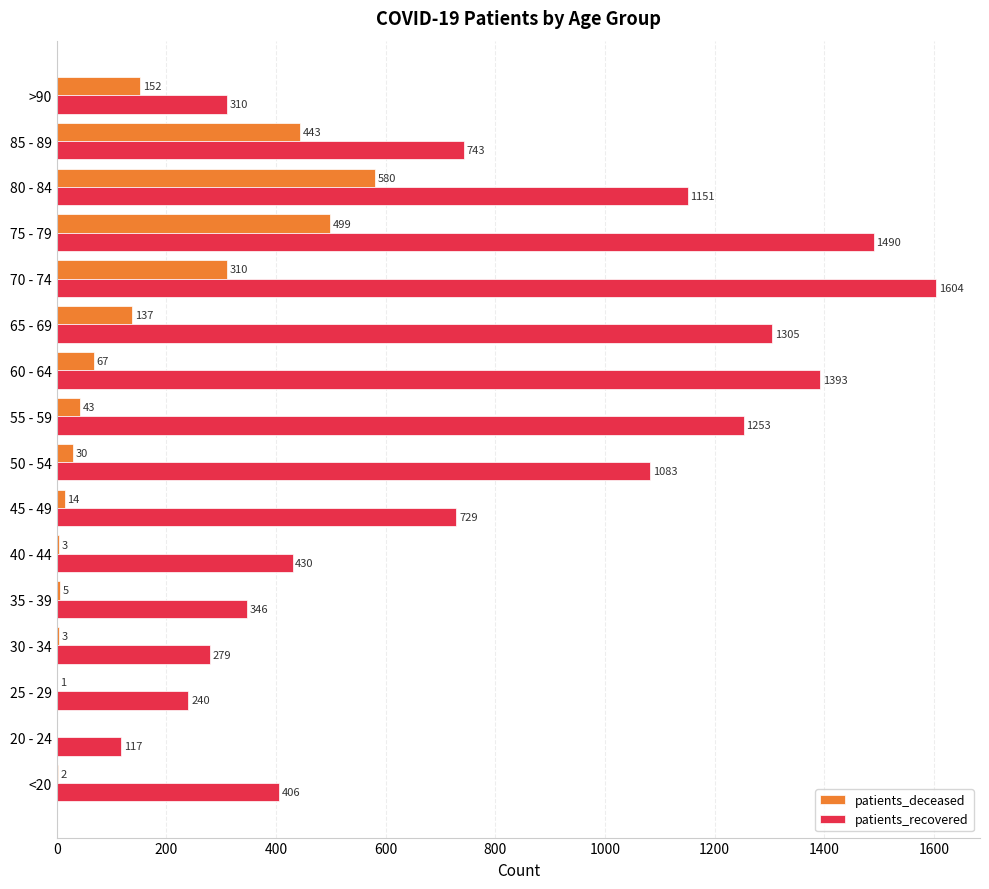

Which series changed the most between 70 - 74 and 75 - 79?

patients_deceased